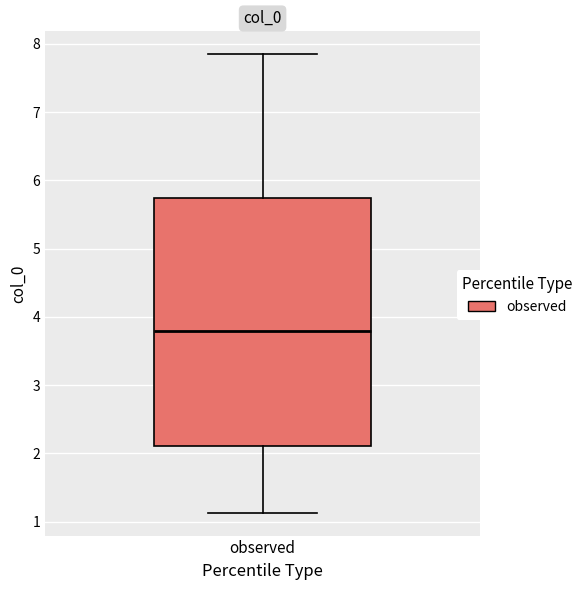

Where is the upper edge of the box for observed on the y-axis? The values are not printed on the chart, so give them approximately, as read against the axis.

5.7